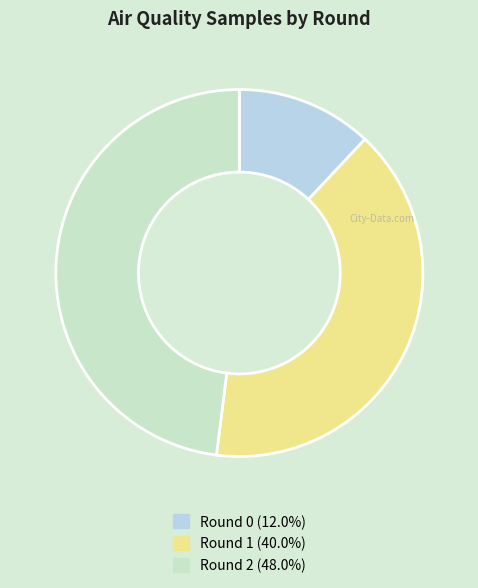

How many segments does this pie chart have?

3